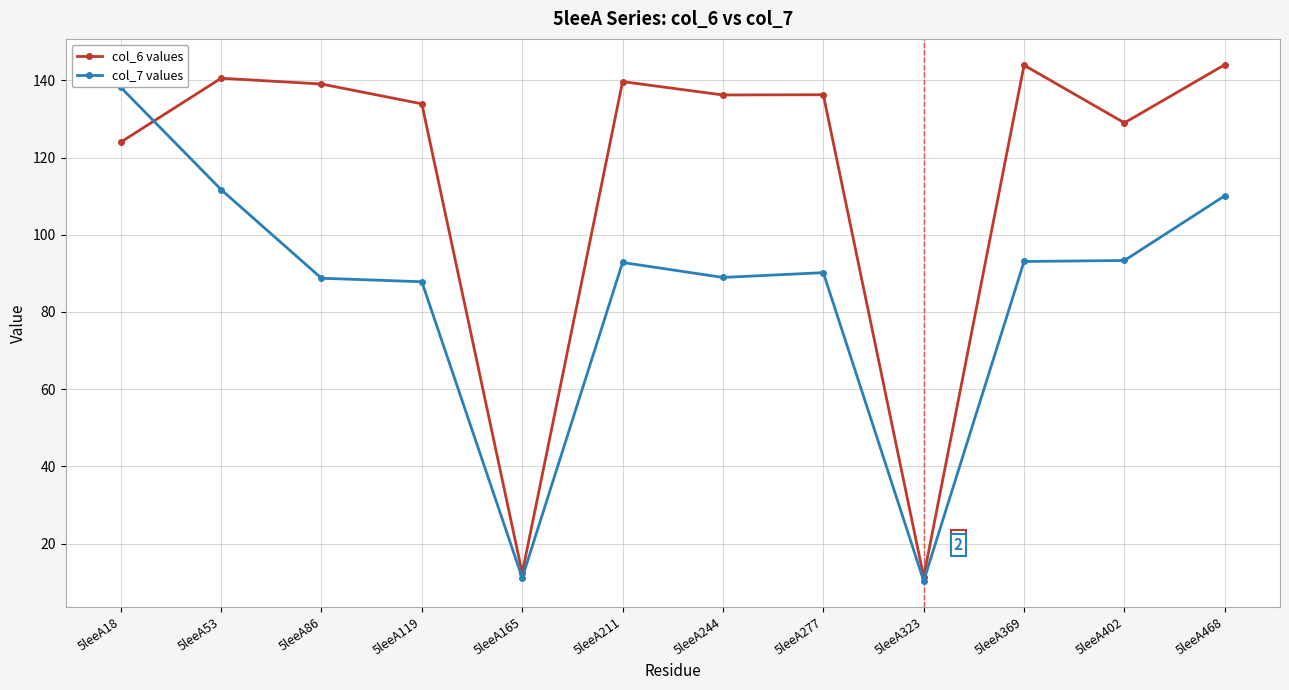

Reading left to right, transcribe all the data shown in this chart.

col_6 values: 124.0	140.6	139.1	133.9	12.4	139.7	136.2	136.3	11.4	143.9	129.0	144.1
col_7 values: 138.2	111.7	88.7	87.8	11.1	92.8	88.9	90.2	10.3	93.1	93.3	110.1